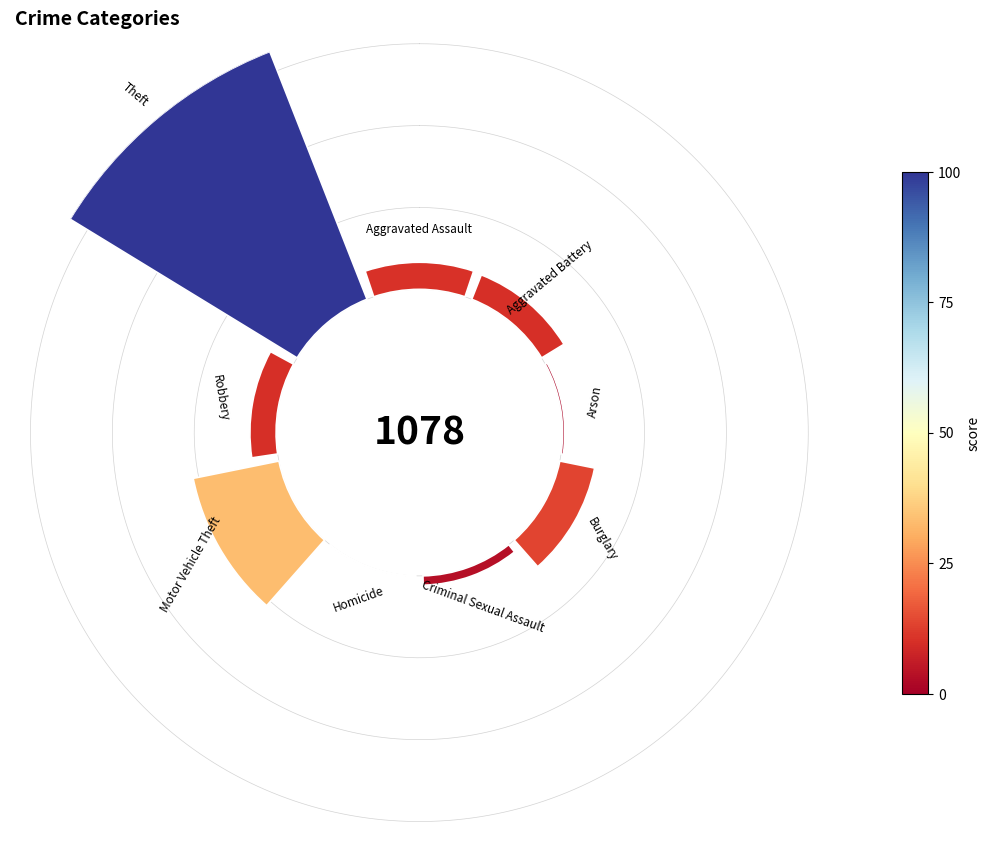

To the nearest percent, what is the combined percentage of Aggravated Assault and Homicide?

6%